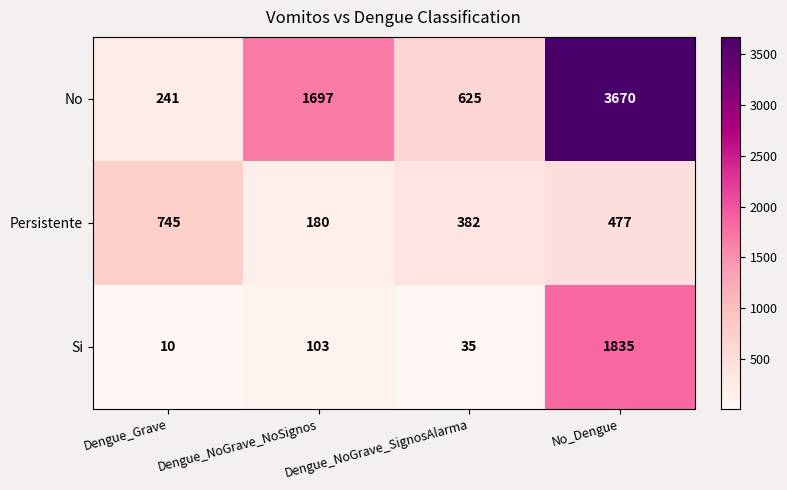

The value of No at Dengue_NoGrave_SignosAlarma is 625. True or false?

True